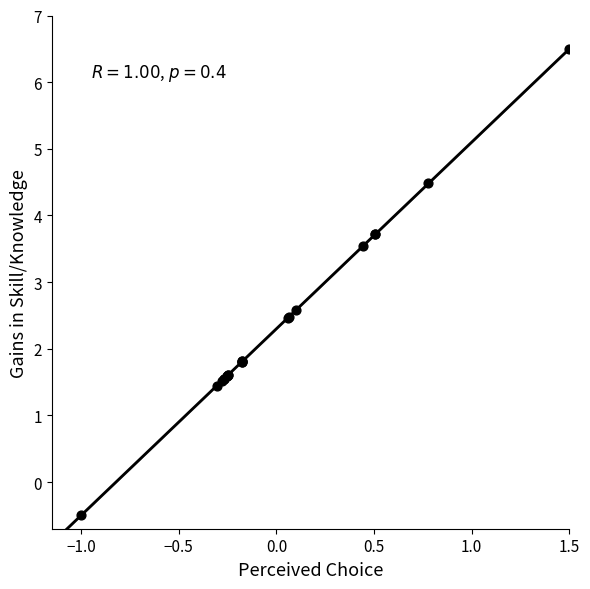

What Y value in the scatter plot is closest to 3?

2.6